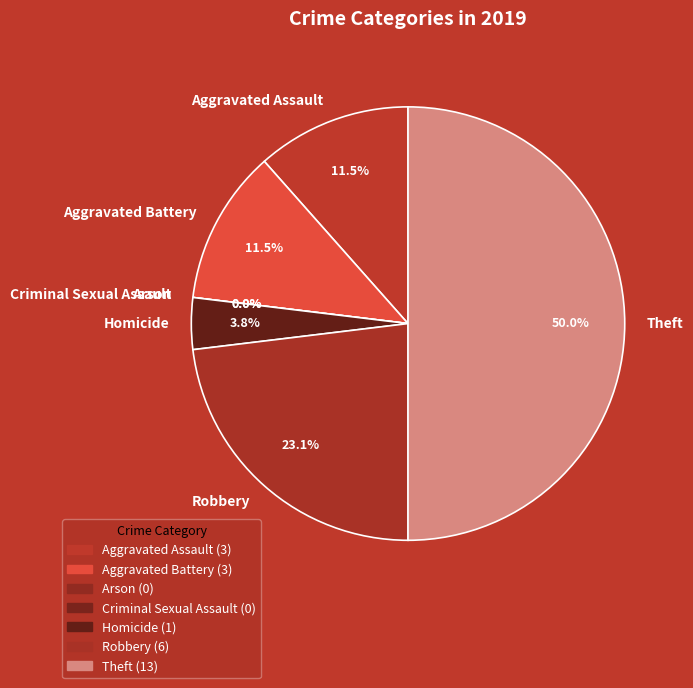

To the nearest percent, what percentage of the pie is Aggravated Battery?

12%